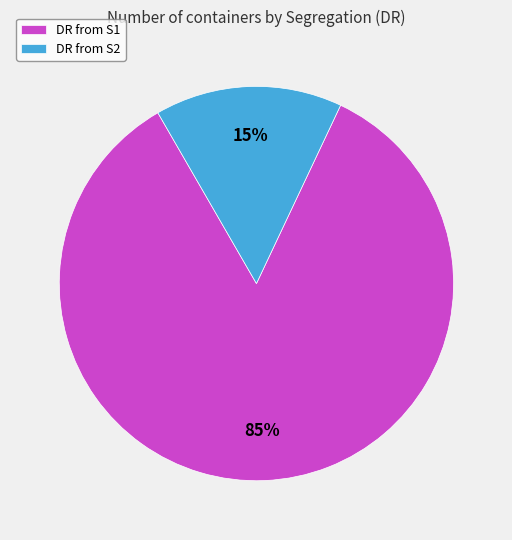

Is the sum of DR from S2 and DR from S1 greater than half?

Yes